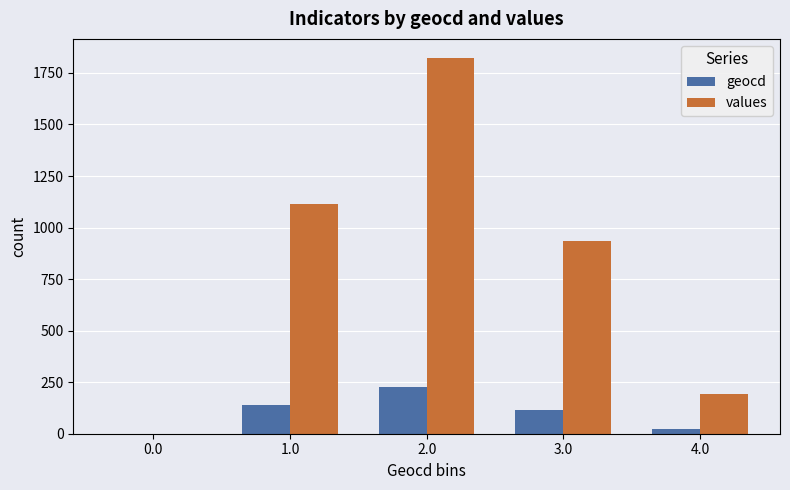

What is the sum of all geocd values?

505